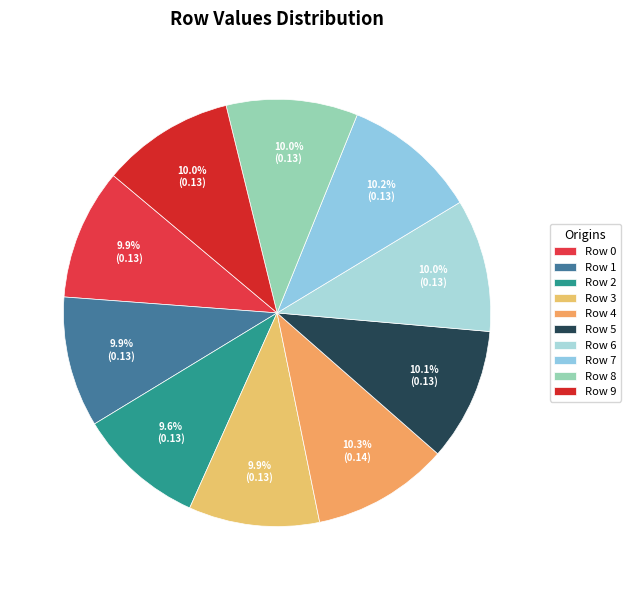

True or false: Row 4 accounts for 10% of the total.

True